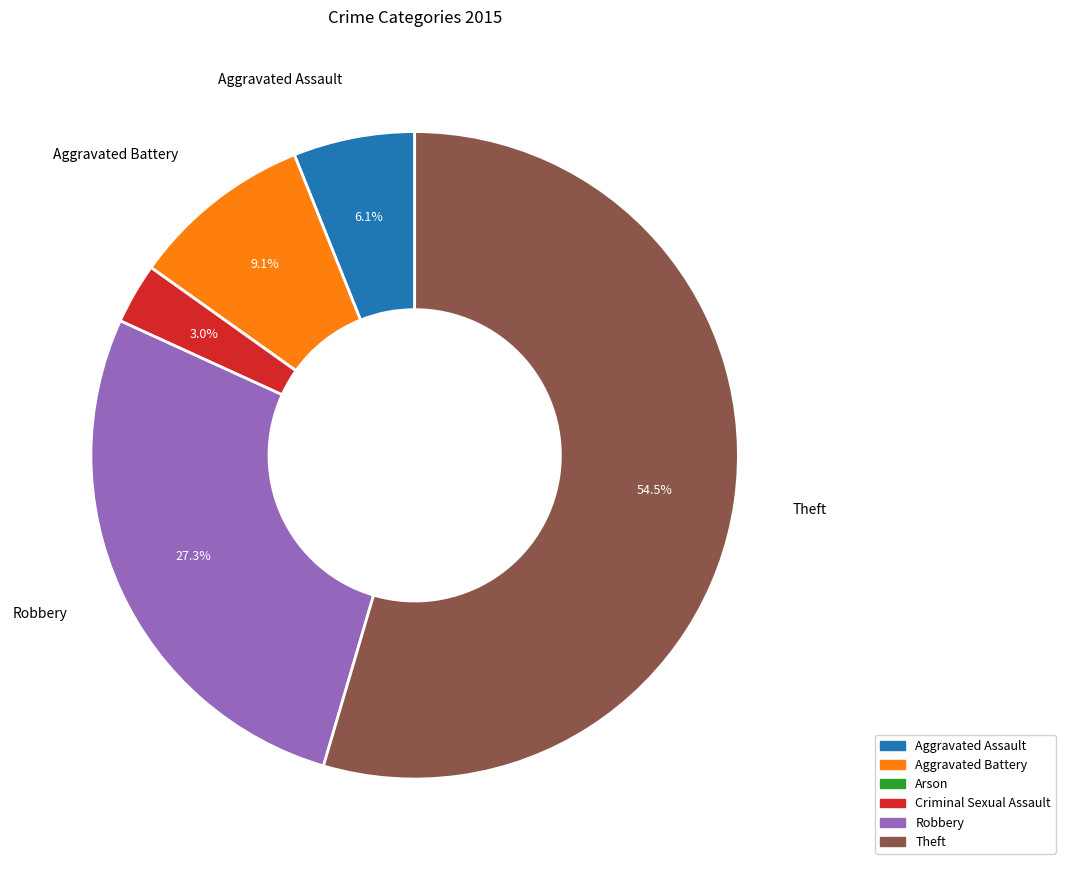

Between Theft and Criminal Sexual Assault, which is larger?

Theft